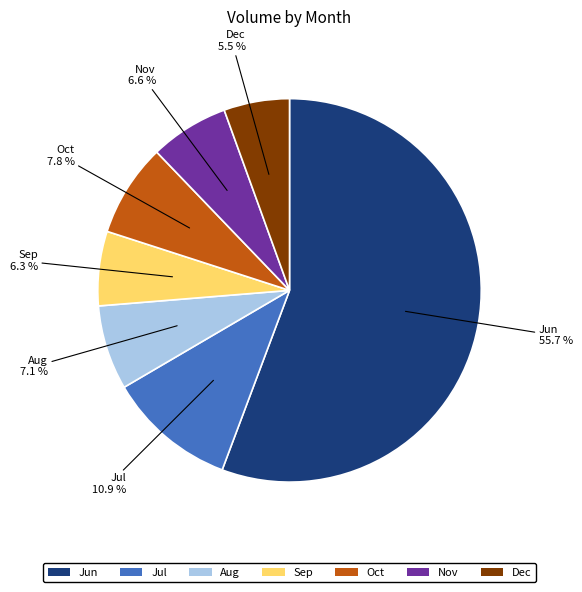

Is there a majority slice in this chart?

Yes